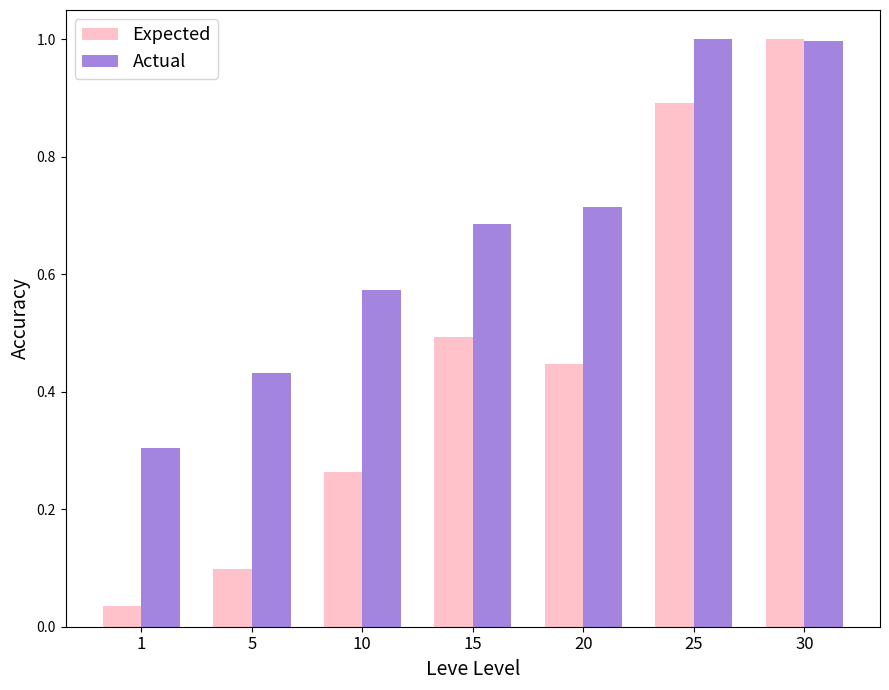

Which series changed the most between 15 and 25?

Expected